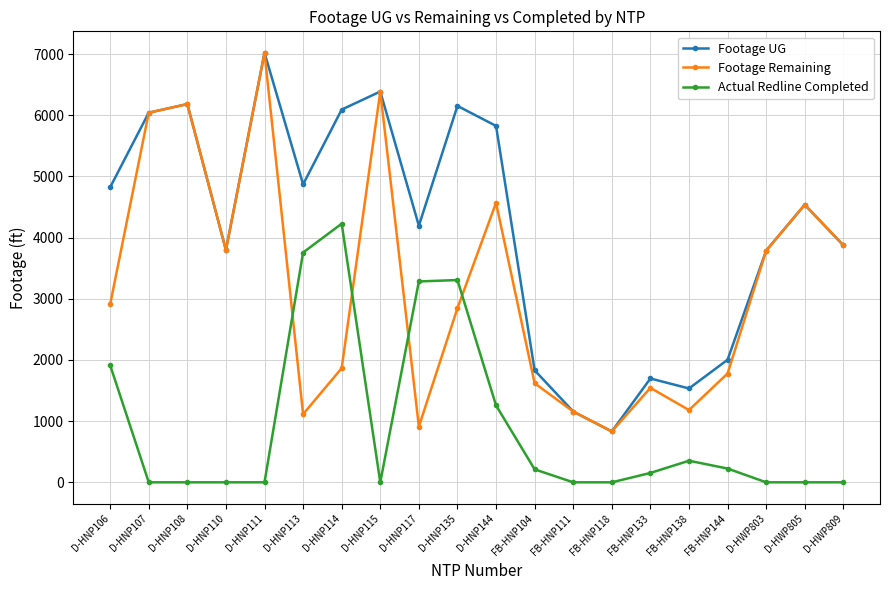

What is the maximum value for Footage UG?

7020